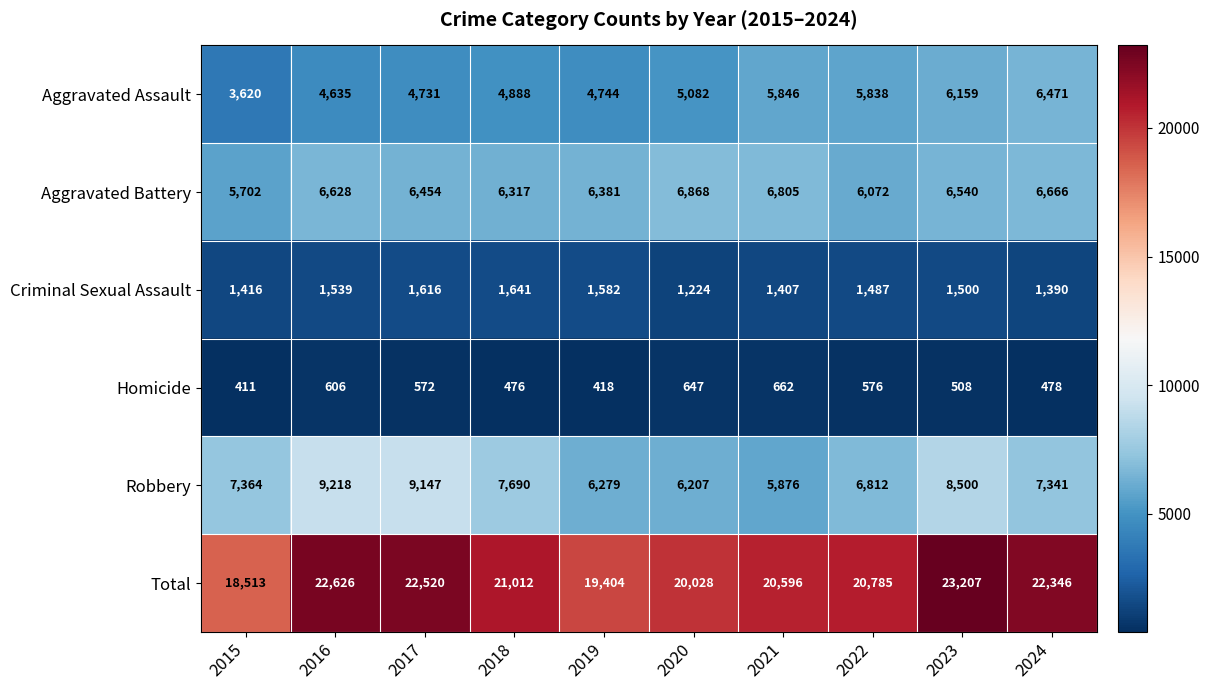

What is the minimum value shown in the chart?

411